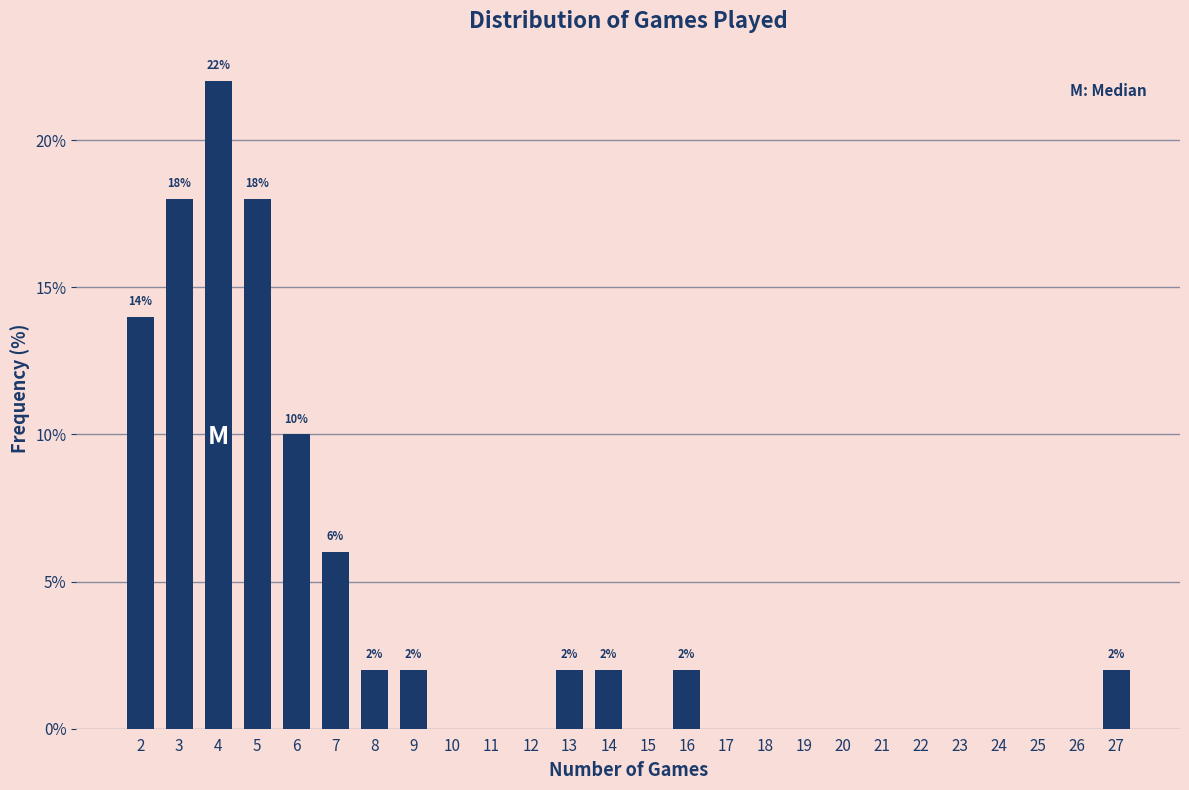

Reading right to left, extract all data points from this chart.

27=2.0	26=0.0	25=0.0	24=0.0	23=0.0	22=0.0	21=0.0	20=0.0	19=0.0	18=0.0	17=0.0	16=2.0	15=0.0	14=2.0	13=2.0	12=0.0	11=0.0	10=0.0	9=2.0	8=2.0	7=6.0	6=10.0	5=18.0	4=22.0	3=18.0	2=14.0